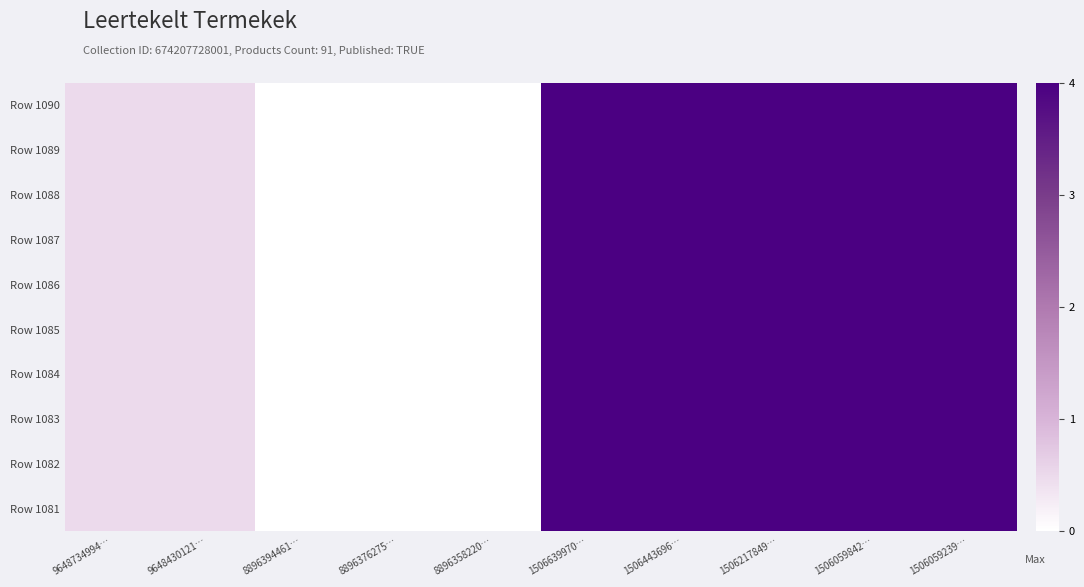

Reading left to right, list all the values displayed in this chart.

Row 1081: 9648734994…=0.5	9648430121…=0.5	8896394461…=0.0	8896376275…=0.0	8896358220…=0.0	1506639970…=4.0	1506443696…=4.0	1506217849…=4.0	1506059842…=4.0	1506059239…=4.0
Row 1082: 9648734994…=0.5	9648430121…=0.5	8896394461…=0.0	8896376275…=0.0	8896358220…=0.0	1506639970…=4.0	1506443696…=4.0	1506217849…=4.0	1506059842…=4.0	1506059239…=4.0
Row 1083: 9648734994…=0.5	9648430121…=0.5	8896394461…=0.0	8896376275…=0.0	8896358220…=0.0	1506639970…=4.0	1506443696…=4.0	1506217849…=4.0	1506059842…=4.0	1506059239…=4.0
Row 1084: 9648734994…=0.5	9648430121…=0.5	8896394461…=0.0	8896376275…=0.0	8896358220…=0.0	1506639970…=4.0	1506443696…=4.0	1506217849…=4.0	1506059842…=4.0	1506059239…=4.0
Row 1085: 9648734994…=0.5	9648430121…=0.5	8896394461…=0.0	8896376275…=0.0	8896358220…=0.0	1506639970…=4.0	1506443696…=4.0	1506217849…=4.0	1506059842…=4.0	1506059239…=4.0
Row 1086: 9648734994…=0.5	9648430121…=0.5	8896394461…=0.0	8896376275…=0.0	8896358220…=0.0	1506639970…=4.0	1506443696…=4.0	1506217849…=4.0	1506059842…=4.0	1506059239…=4.0
Row 1087: 9648734994…=0.5	9648430121…=0.5	8896394461…=0.0	8896376275…=0.0	8896358220…=0.0	1506639970…=4.0	1506443696…=4.0	1506217849…=4.0	1506059842…=4.0	1506059239…=4.0
Row 1088: 9648734994…=0.5	9648430121…=0.5	8896394461…=0.0	8896376275…=0.0	8896358220…=0.0	1506639970…=4.0	1506443696…=4.0	1506217849…=4.0	1506059842…=4.0	1506059239…=4.0
Row 1089: 9648734994…=0.5	9648430121…=0.5	8896394461…=0.0	8896376275…=0.0	8896358220…=0.0	1506639970…=4.0	1506443696…=4.0	1506217849…=4.0	1506059842…=4.0	1506059239…=4.0
Row 1090: 9648734994…=0.5	9648430121…=0.5	8896394461…=0.0	8896376275…=0.0	8896358220…=0.0	1506639970…=4.0	1506443696…=4.0	1506217849…=4.0	1506059842…=4.0	1506059239…=4.0